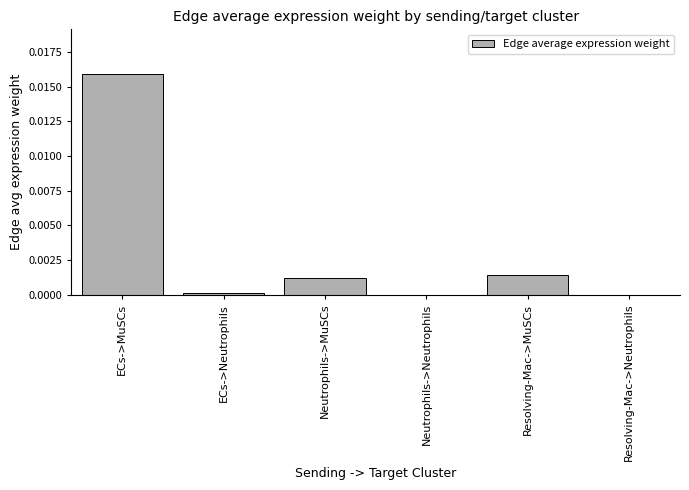

Which label corresponds to the largest value in the chart?

ECs->MuSCs